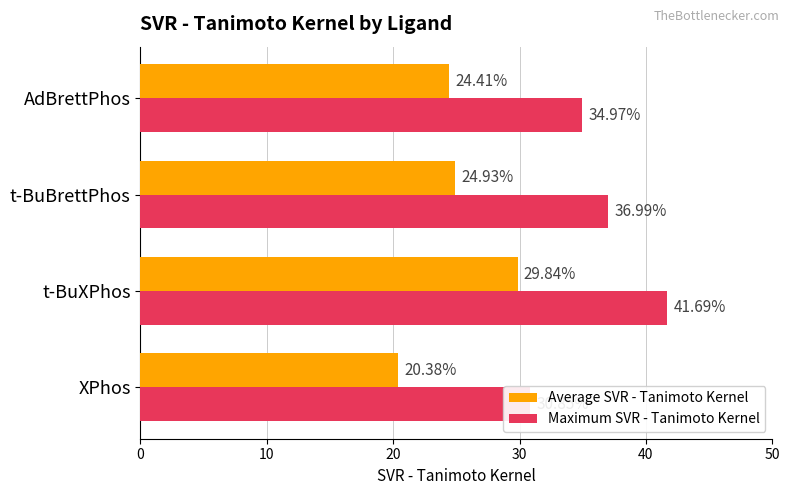

The value of Average SVR - Tanimoto Kernel at XPhos is 20.4. True or false?

True